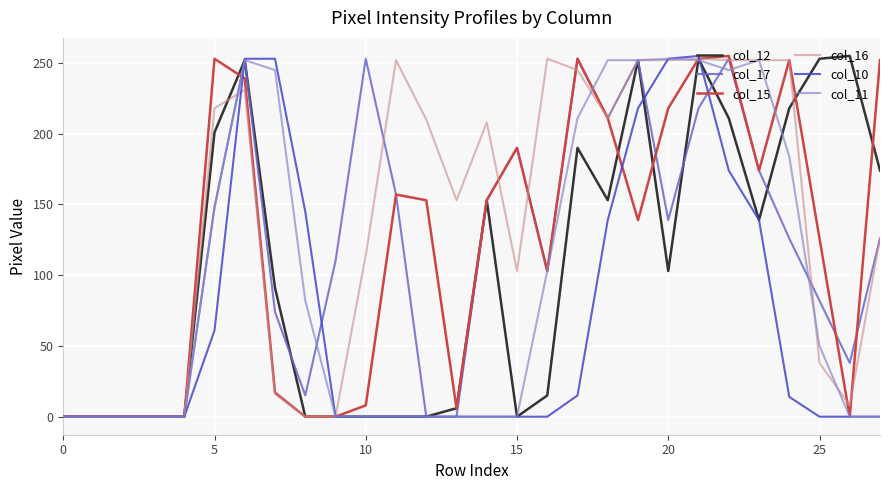

Which series has the largest total across all categories?

col_16